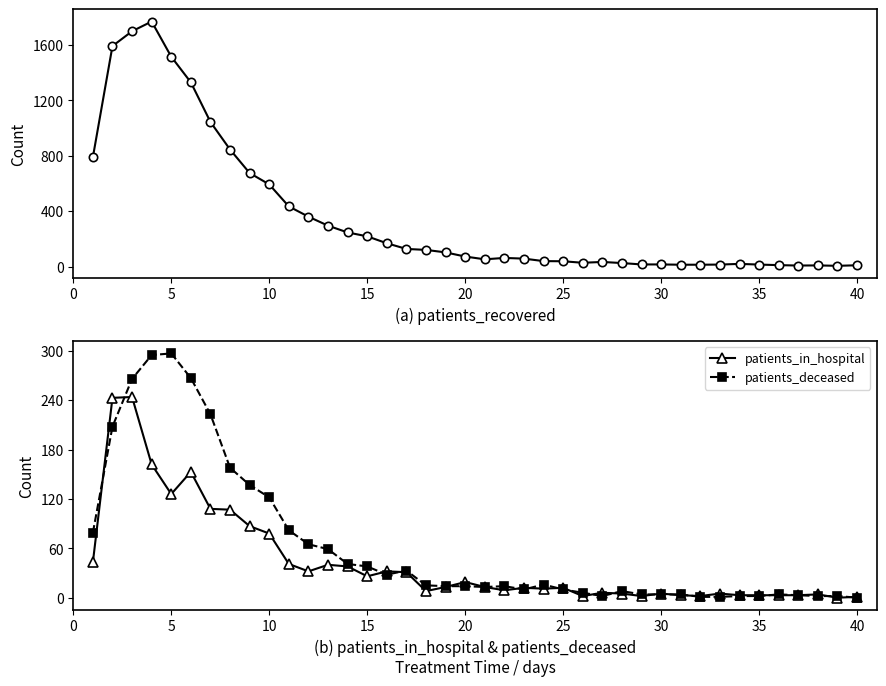

What is the average value of the patients_in_hospital series?

43